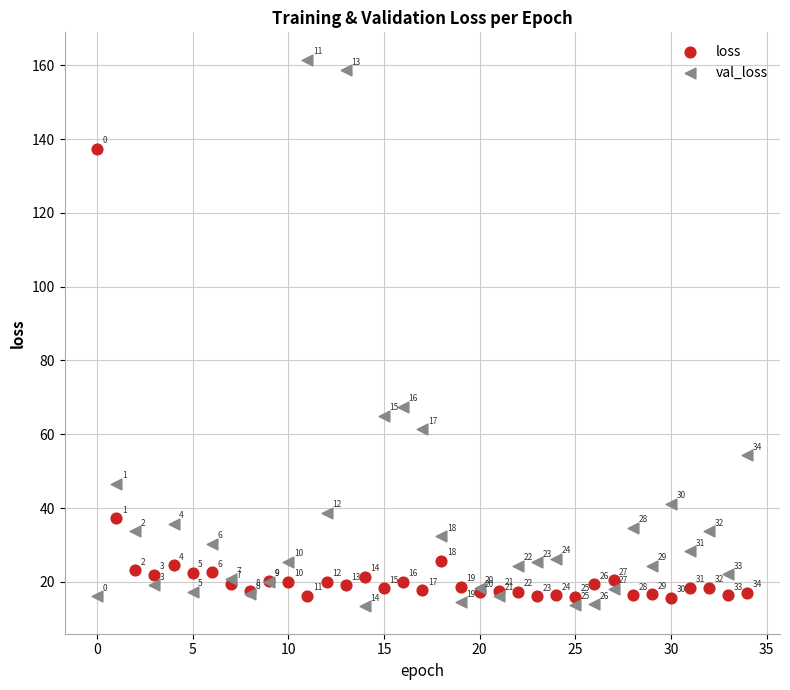

Across all series, what Y value is closest to 87?

67.5